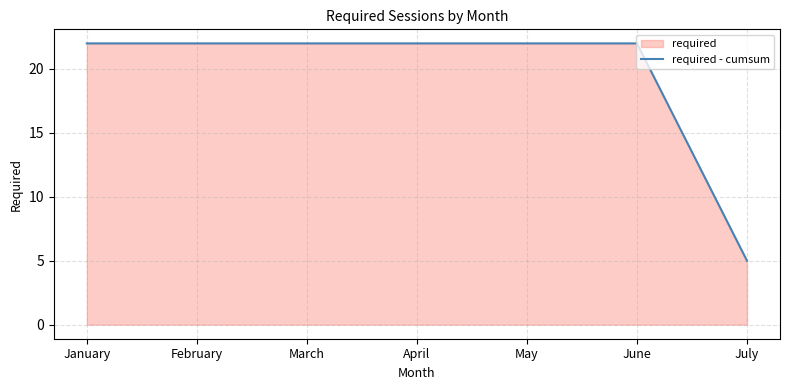

Count the number of categories in the chart.

7